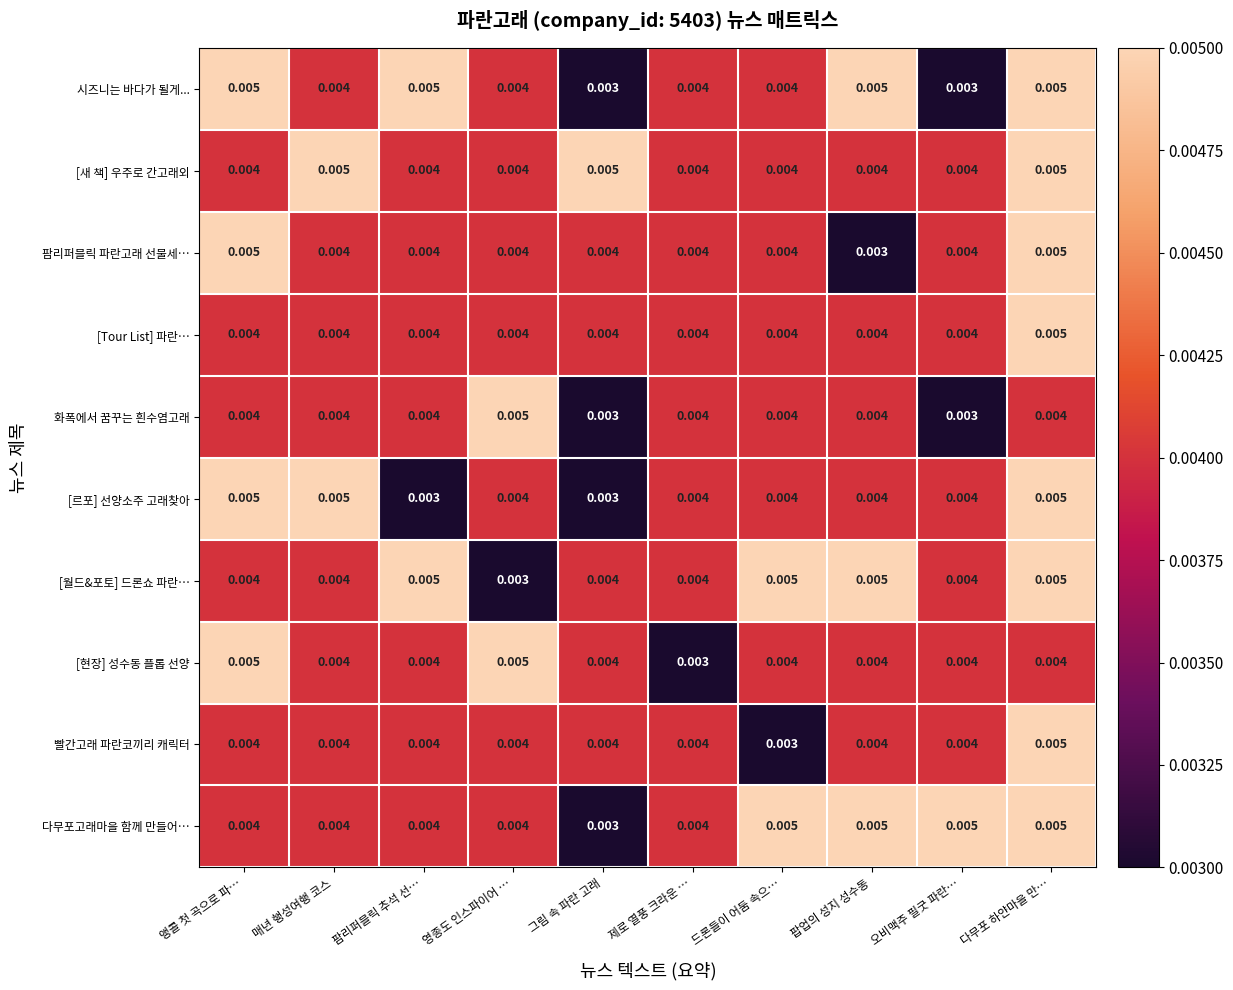

At which label is 빨간고래 파란코끼리 캐릭터 closest to 0?

드론들이 어둠 속으…